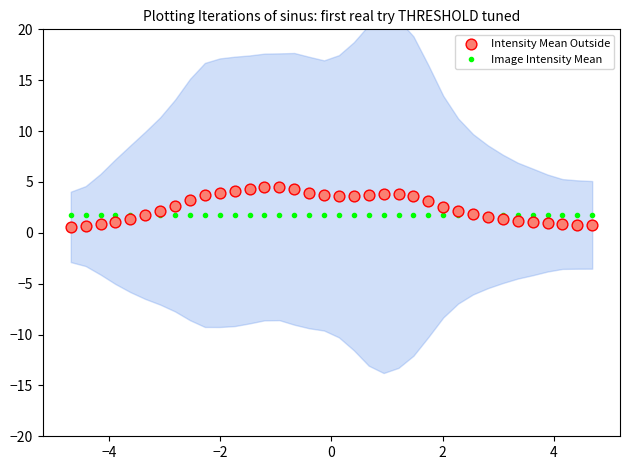

Which series has the largest Y range (max minus min)?

Intensity Mean Outside